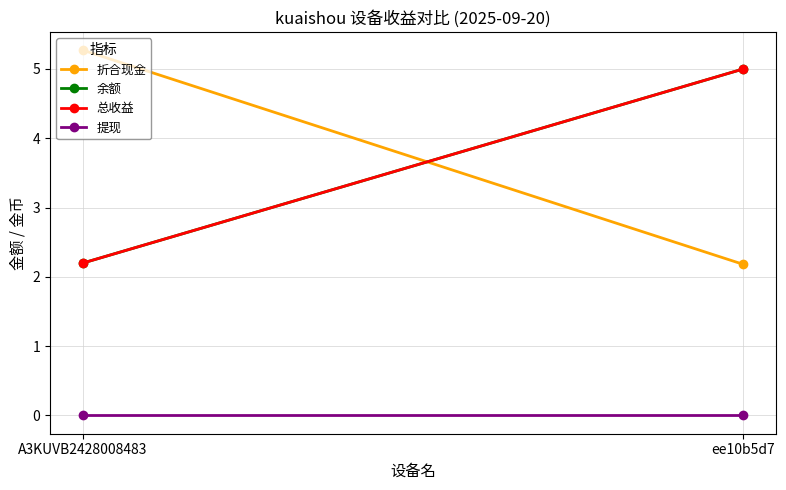

Which label corresponds to the smallest value in the chart?

A3KUVB2428008483